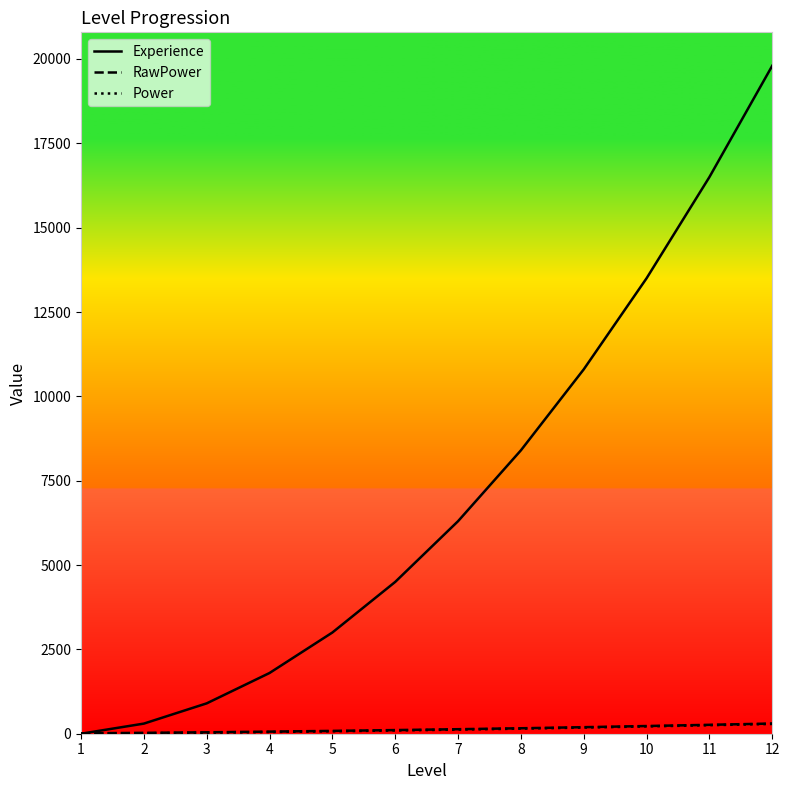

What is the sum of all Power values?

1474